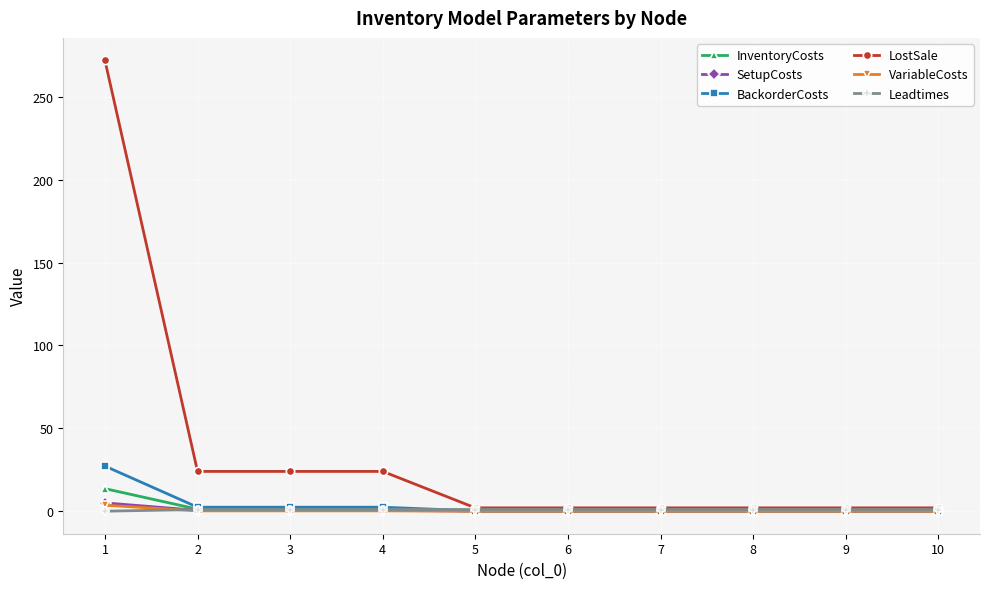

Which series has the widest spread of values?

LostSale